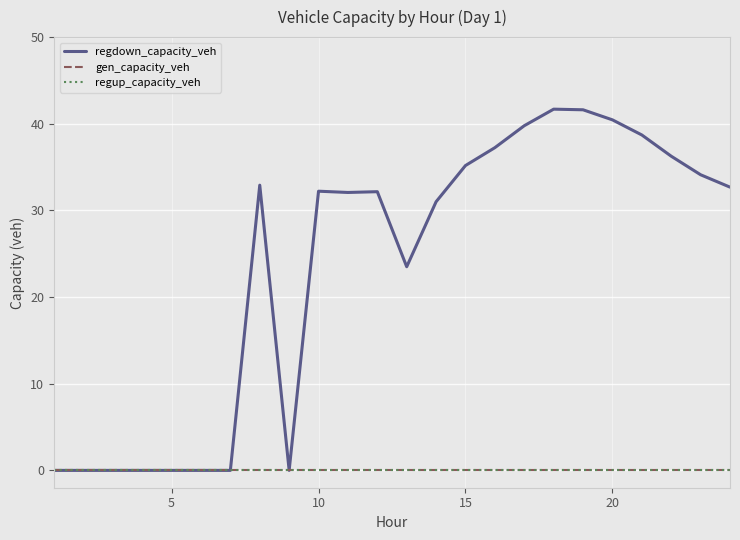

Reading left to right, extract all data points from this chart.

regdown_capacity_veh: 0.0	0.0	0.0	0.0	0.0	0.0	0.0	32.9	0.0	32.2	32.1	32.2	23.5	31.0	35.2	37.2	39.8	41.7	41.6	40.5	38.7	36.3	34.1	32.7
gen_capacity_veh: 0.0	0.0	0.0	0.0	0.0	0.0	0.0	0.0	0.0	0.0	0.0	0.0	0.0	0.0	0.0	0.0	0.0	0.0	0.0	0.0	0.0	0.0	0.0	0.0
regup_capacity_veh: 0.0	0.0	0.0	0.0	0.0	0.0	0.0	0.0	0.0	0.0	0.0	0.0	0.0	0.0	0.0	0.0	0.0	0.0	0.0	0.0	0.0	0.0	0.0	0.0